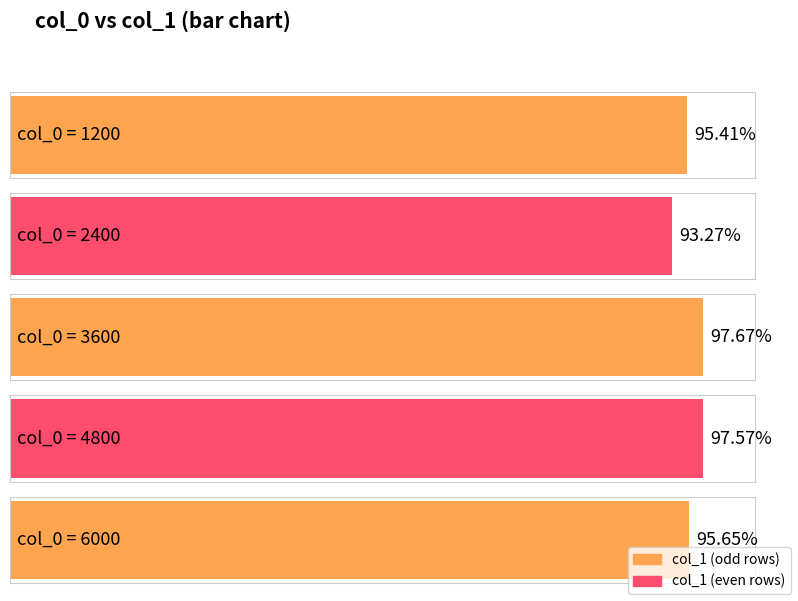

Rank the categories by value from lowest to highest.

2400, 1200, 6000, 4800, 3600